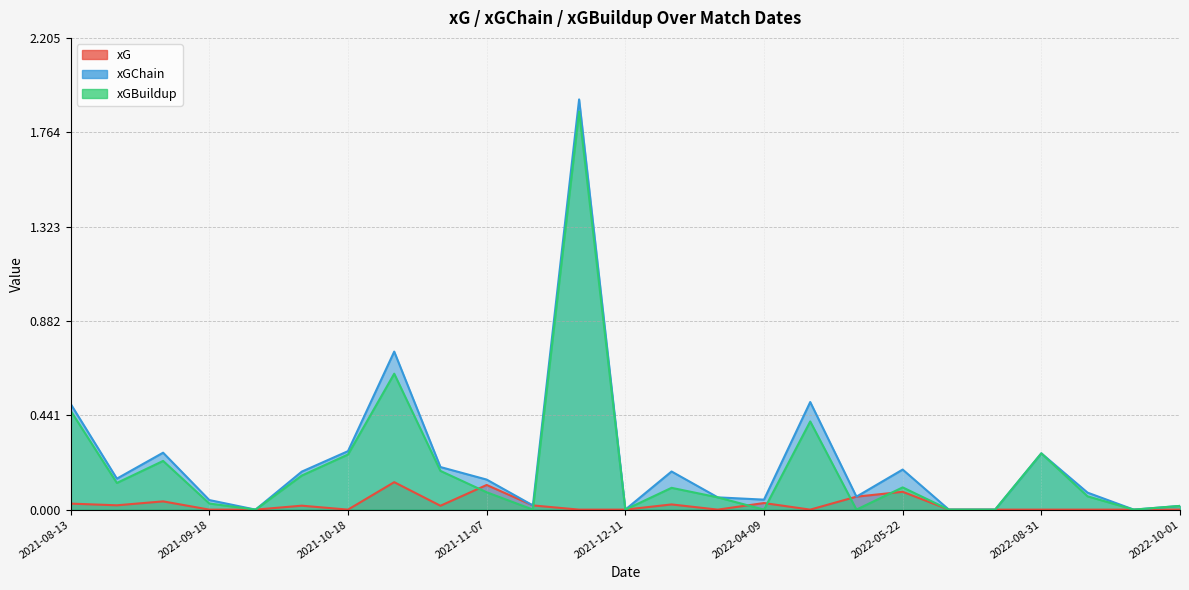

How many data points does each series have?

25